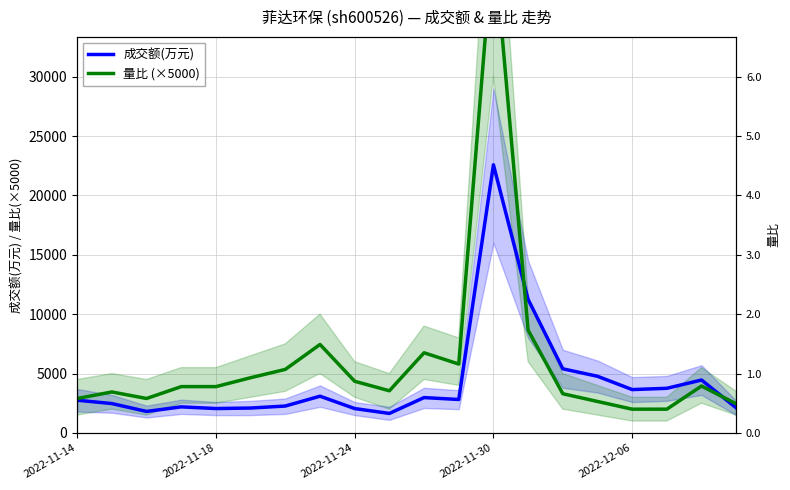

In 量比 (×5000), how many points are lower than both neighbors (excluding endpoints)?

3